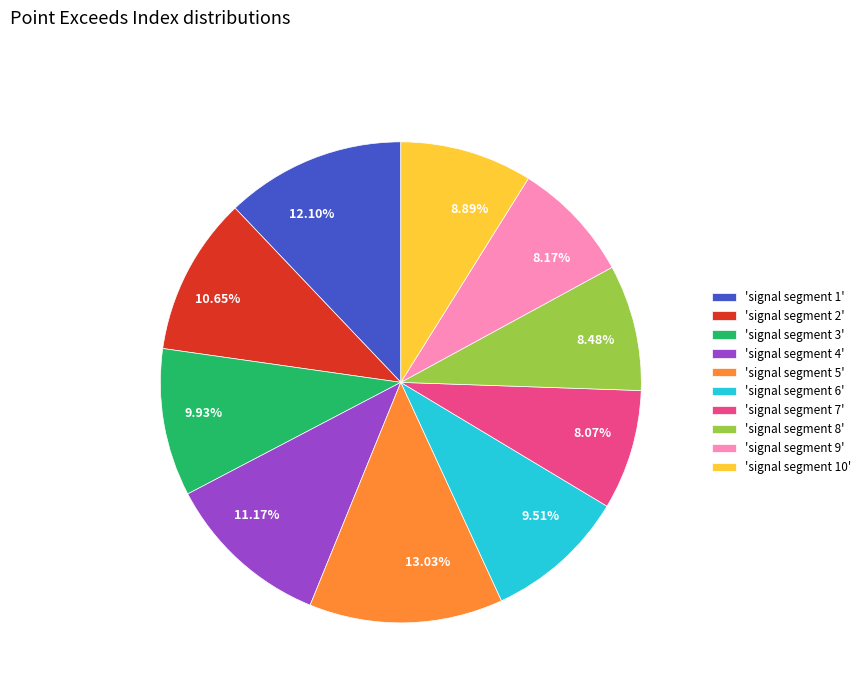

Approximately how many times larger is the value at 8.07% compared to 9.51%?

0.8